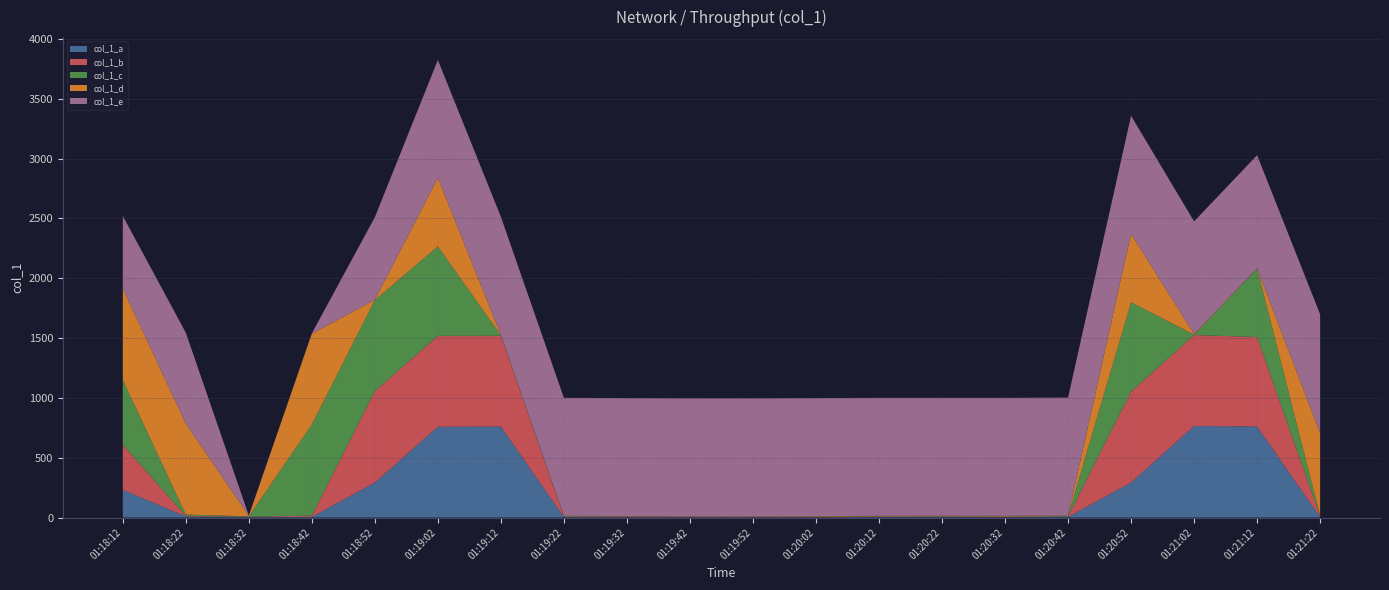

Reading right to left, transcribe all the data shown in this chart.

col_1_a: 01:21:22=3.0	01:21:12=760.5	01:21:02=764.5	01:20:52=291.9	01:20:42=5.0	01:20:32=3.0	01:20:22=4.0	01:20:12=4.0	01:20:02=3.0	01:19:52=3.0	01:19:42=3.0	01:19:32=3.0	01:19:22=3.0	01:19:12=760.4	01:19:02=758.2	01:18:52=291.9	01:18:42=5.0	01:18:32=3.0	01:18:22=9.0	01:18:12=231.8
col_1_b: 01:21:22=7.0	01:21:12=747.5	01:21:02=760.5	01:20:52=759.9	01:20:42=3.0	01:20:32=3.0	01:20:22=3.0	01:20:12=3.0	01:20:02=3.0	01:19:52=1.0	01:19:42=3.0	01:19:32=5.0	01:19:22=3.0	01:19:12=758.6	01:19:02=759.9	01:18:52=764.5	01:18:42=11.0	01:18:32=3.0	01:18:22=5.0	01:18:12=376.7
col_1_c: 01:21:22=6.0	01:21:12=572.5	01:21:02=3.0	01:20:52=747.5	01:20:42=5.0	01:20:32=3.0	01:20:22=4.0	01:20:12=3.0	01:20:02=3.0	01:19:52=3.0	01:19:42=1.0	01:19:32=3.0	01:19:22=5.0	01:19:12=3.0	01:19:02=747.5	01:18:52=760.5	01:18:42=761.3	01:18:32=4.0	01:18:22=11.0	01:18:12=542.5
col_1_d: 01:21:22=689.7	01:21:12=3.0	01:21:02=6.0	01:20:52=572.5	01:20:42=3.0	01:20:32=5.0	01:20:22=3.0	01:20:12=4.0	01:20:02=3.0	01:19:52=3.0	01:19:42=3.0	01:19:32=1.0	01:19:22=3.0	01:19:12=5.0	01:19:02=572.5	01:18:52=3.0	01:18:42=758.6	01:18:32=4.0	01:18:22=761.3	01:18:12=763.6
col_1_e: 01:21:22=992.3	01:21:12=944.6	01:21:02=941.0	01:20:52=985.6	01:20:42=986.1	01:20:32=986.1	01:20:22=986.1	01:20:12=986.1	01:20:02=986.1	01:19:52=986.1	01:19:42=986.1	01:19:32=986.1	01:19:22=986.1	01:19:12=986.1	01:19:02=985.6	01:18:52=689.7	01:18:42=3.0	01:18:32=3.0	01:18:22=758.6	01:18:12=606.5